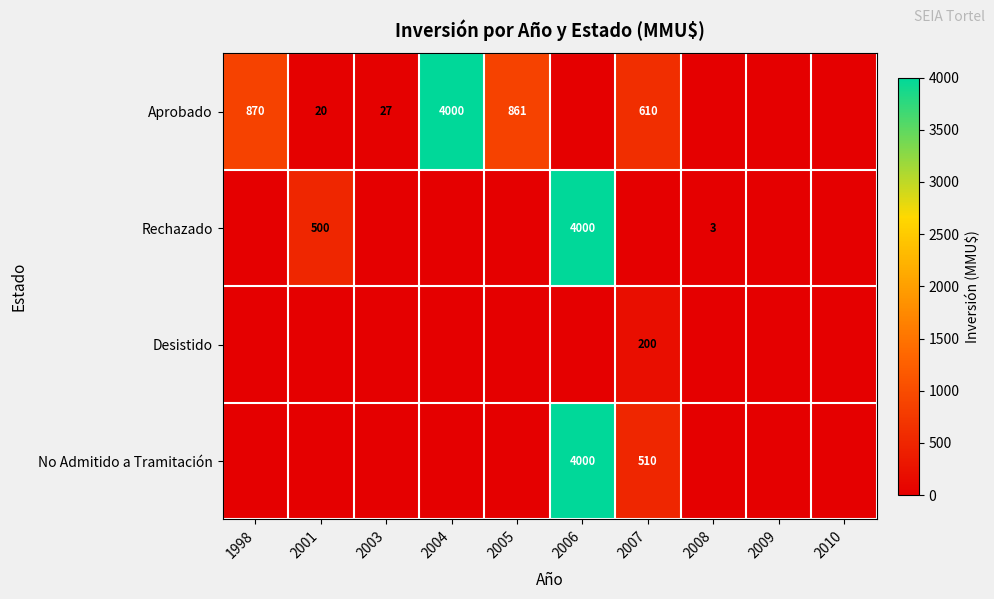

Is it true that No Admitido a Tramitación equals 205 at 2007?

False